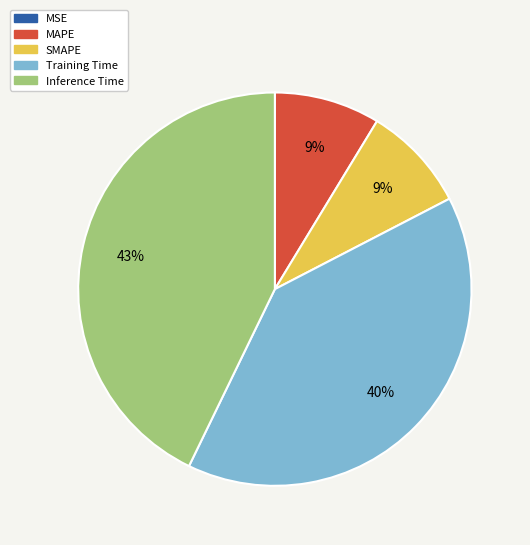

Is it true that MAPE is 9% of the pie?

True